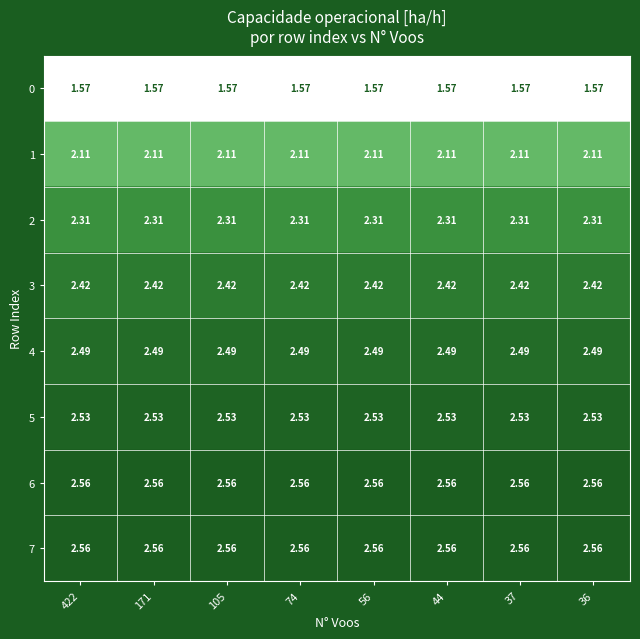

Is the value of 4 at 44 greater than the value of 3 at 422?

Yes